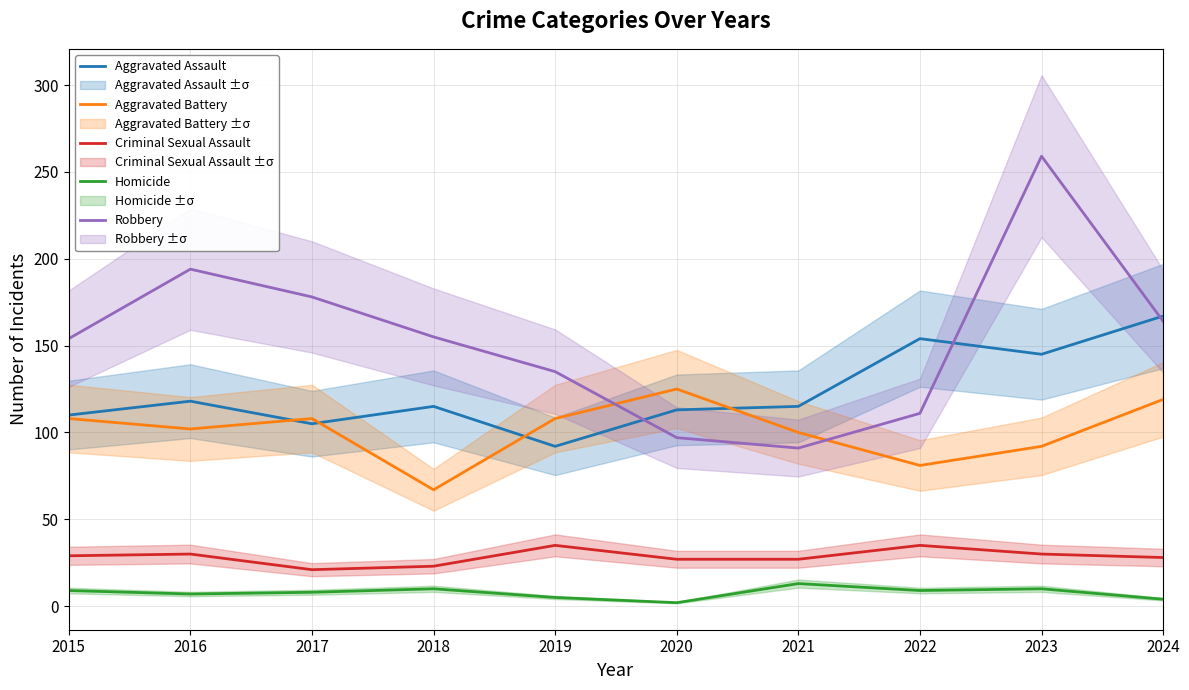

The Robbery series shows 449 at 2023. True or false?

False